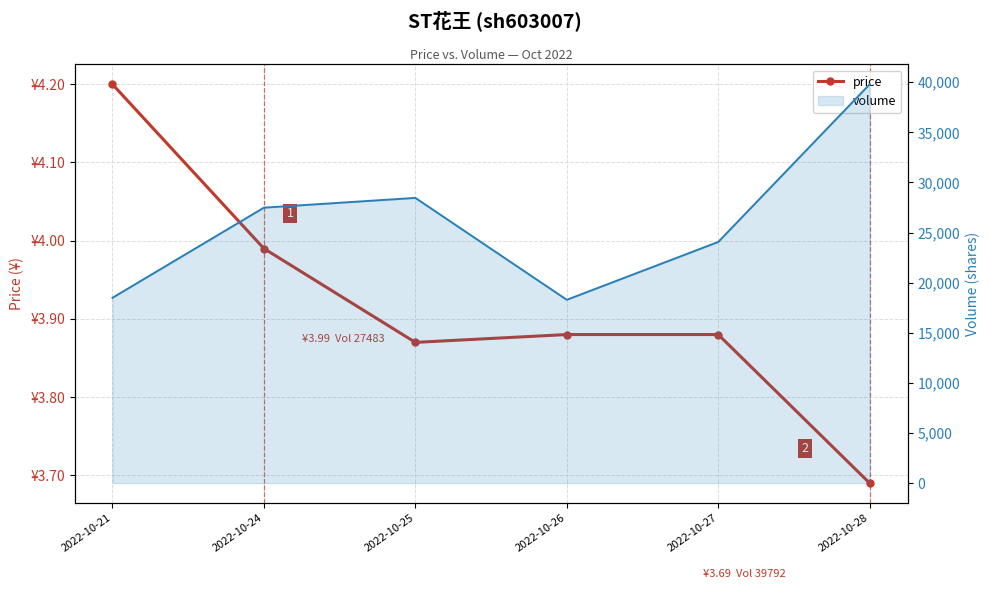

Between 2022-10-21 and 2022-10-26, which series saw the biggest shift?

volume